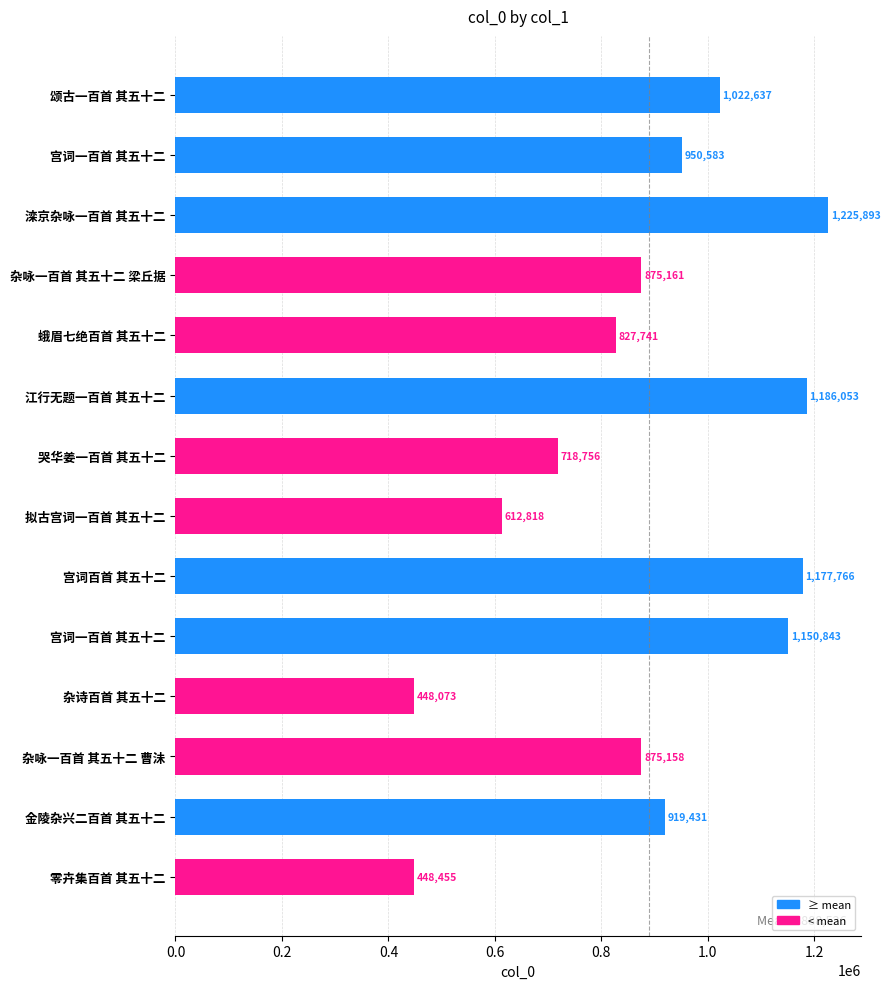

How many categories are shown in the chart?

14